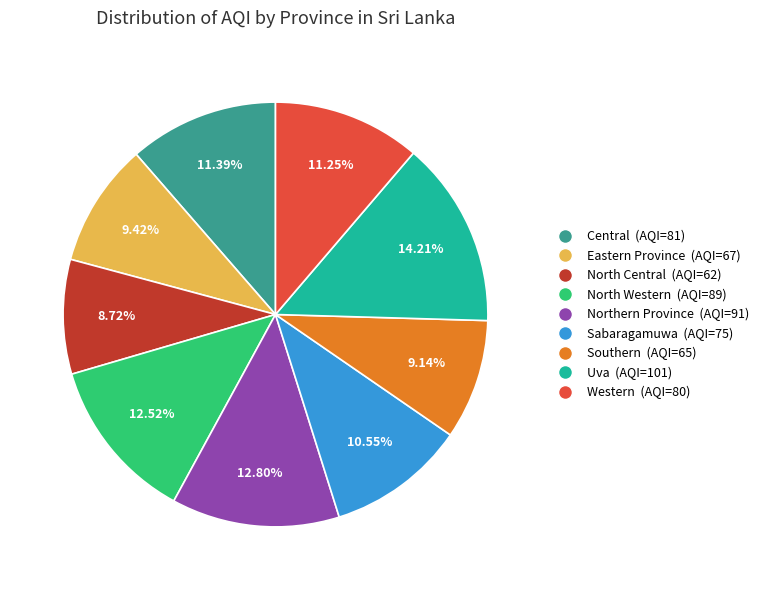

Count the number of slices in the pie.

9